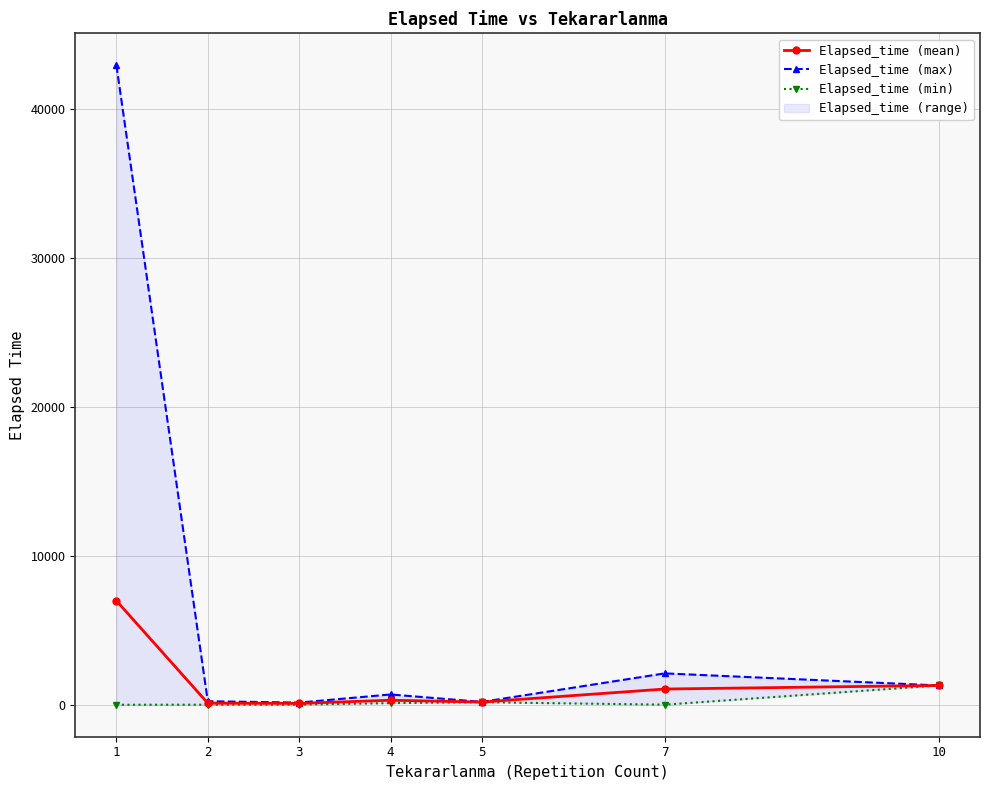

What is the difference between the maximum and minimum values in the Elapsed_time (mean) series?

6887.9